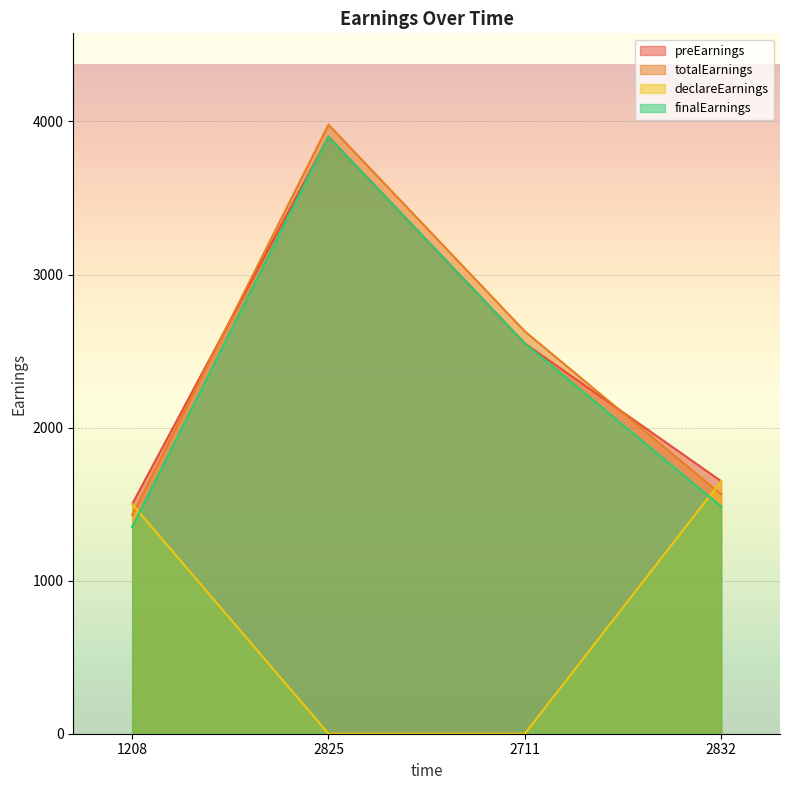

Which series has the widest spread of values?

totalEarnings